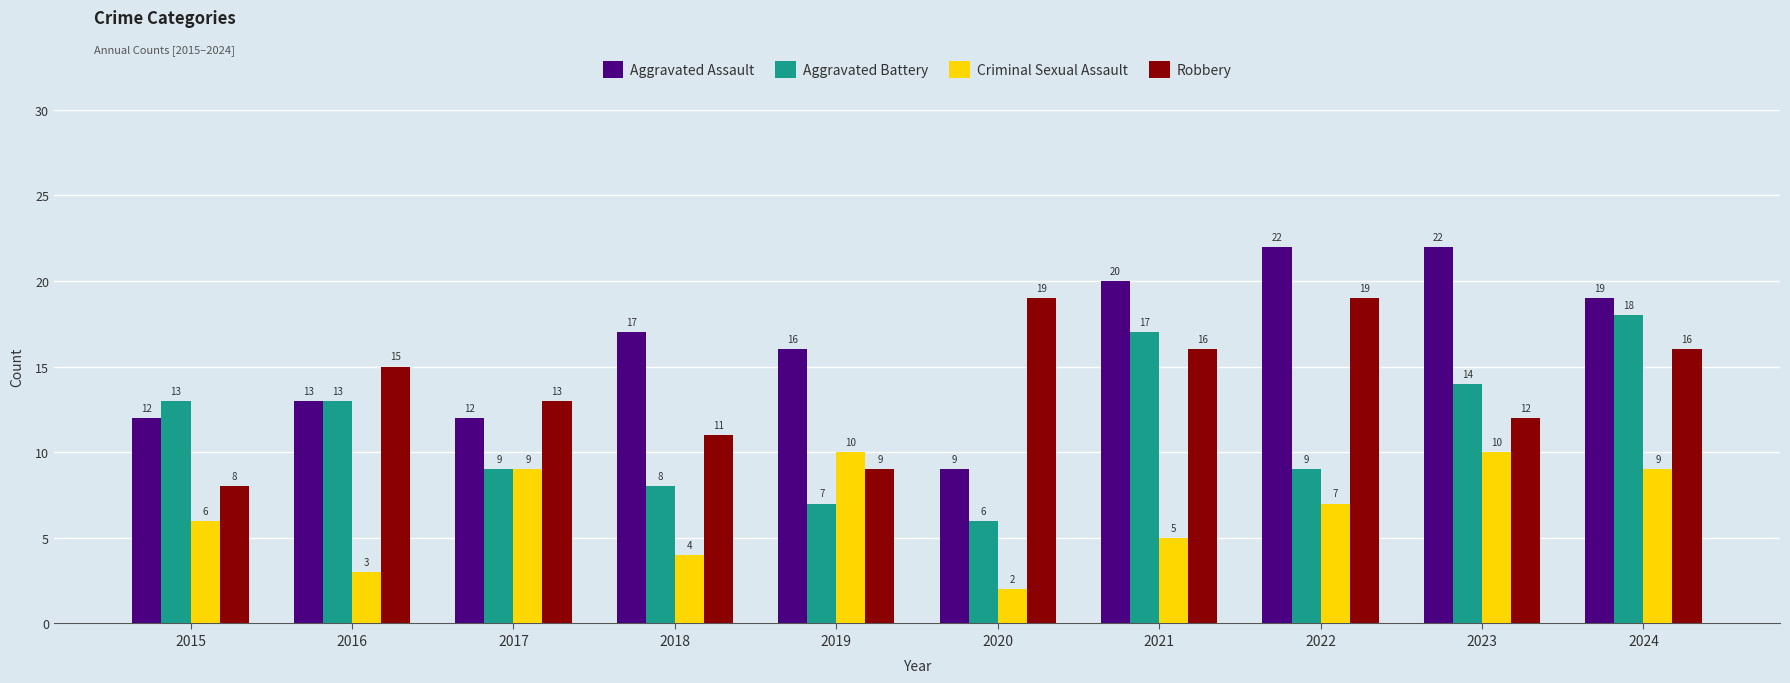

Does the chart contain stacked bars?

No